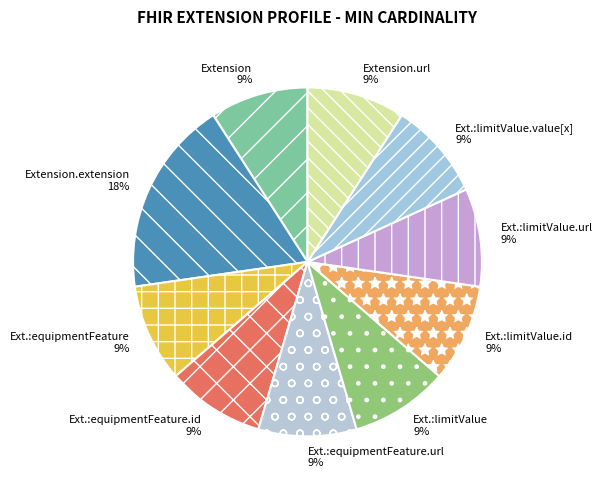

Do Ext.:limitValue.url and Ext.:limitValue together represent more than half of the pie?

No